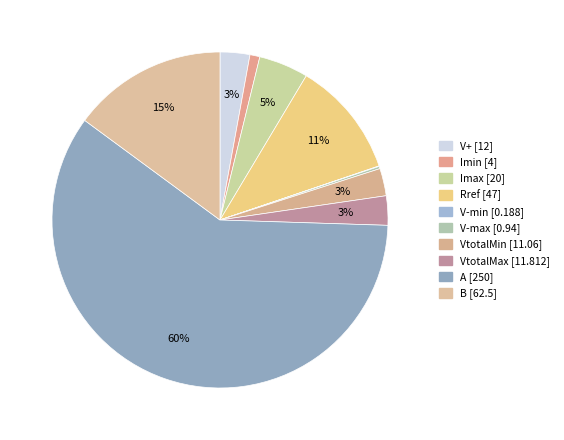

To the nearest percent, what is the difference between the largest and smallest slice percentages?

60%